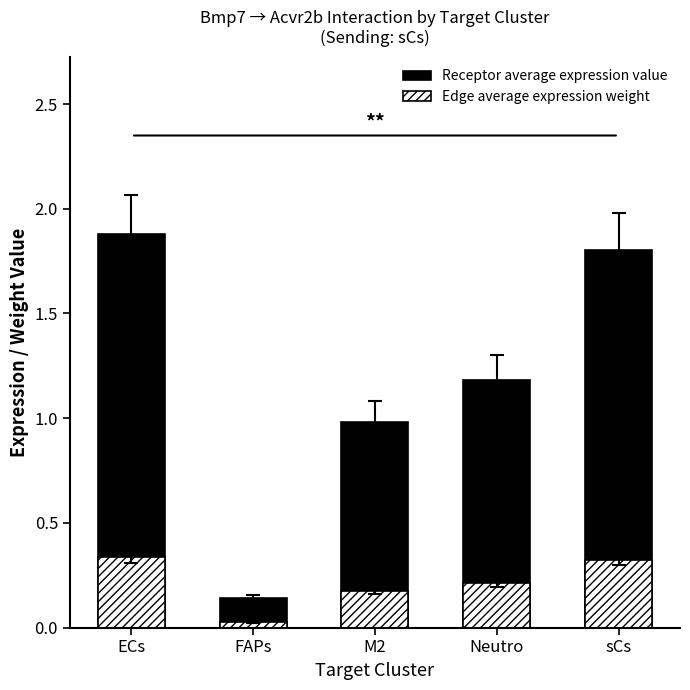

What is the label of the 2nd bar from the left?

FAPs